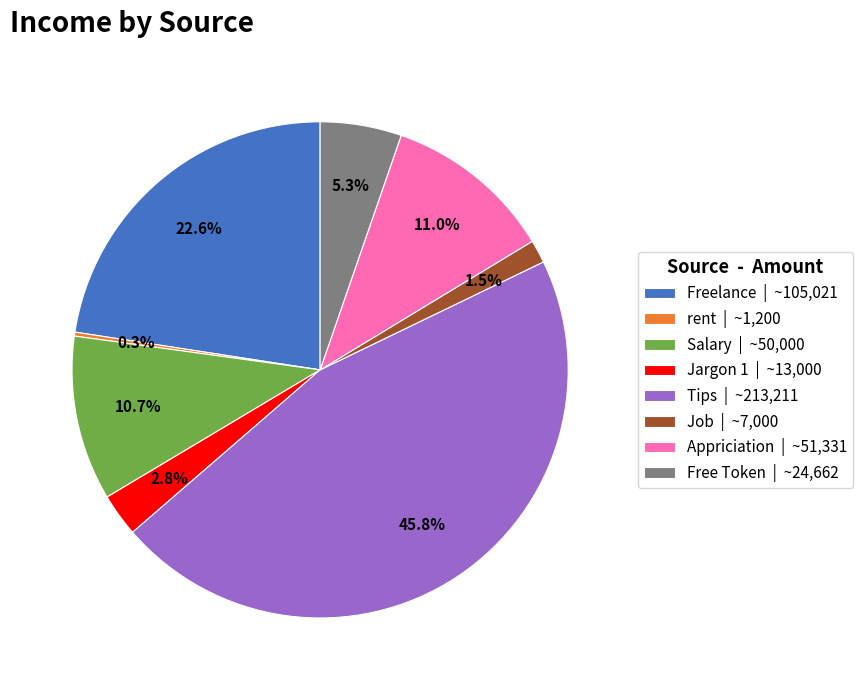

How much of the chart is everything except Salary?

89.3%